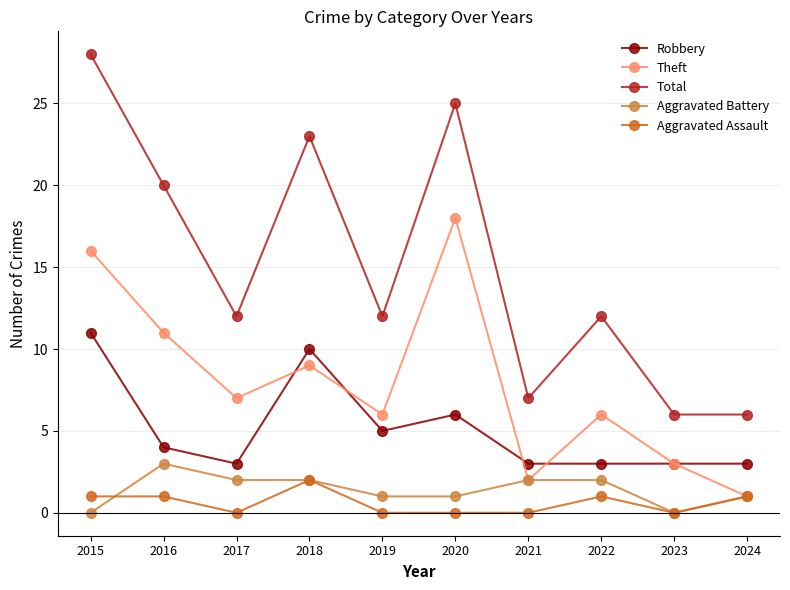

What are all the series names shown in the legend?

Robbery, Theft, Total, Aggravated Battery, Aggravated Assault